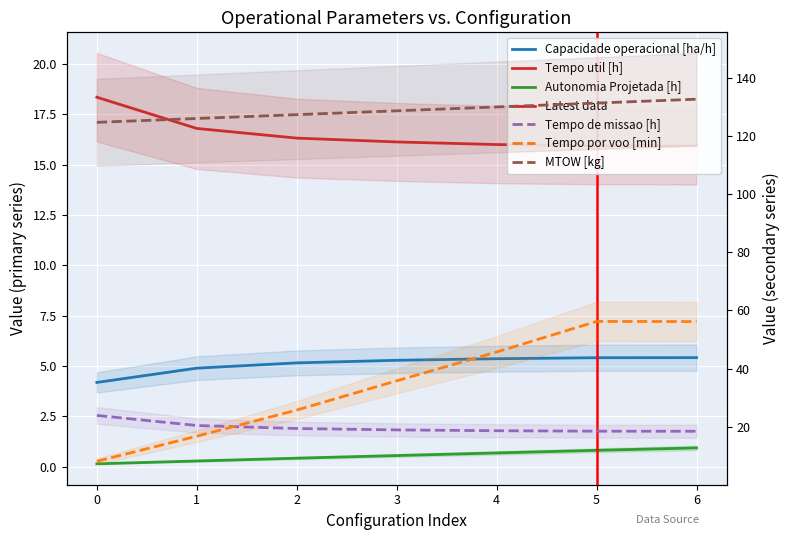

True or false: Tempo de missao [h] has a value of 10.5 at 5.

False